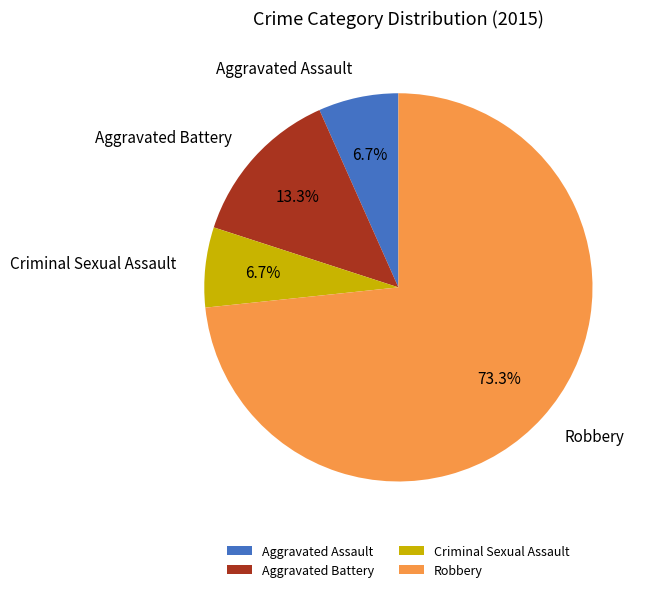

Does Aggravated Battery account for over 50% of the chart?

No